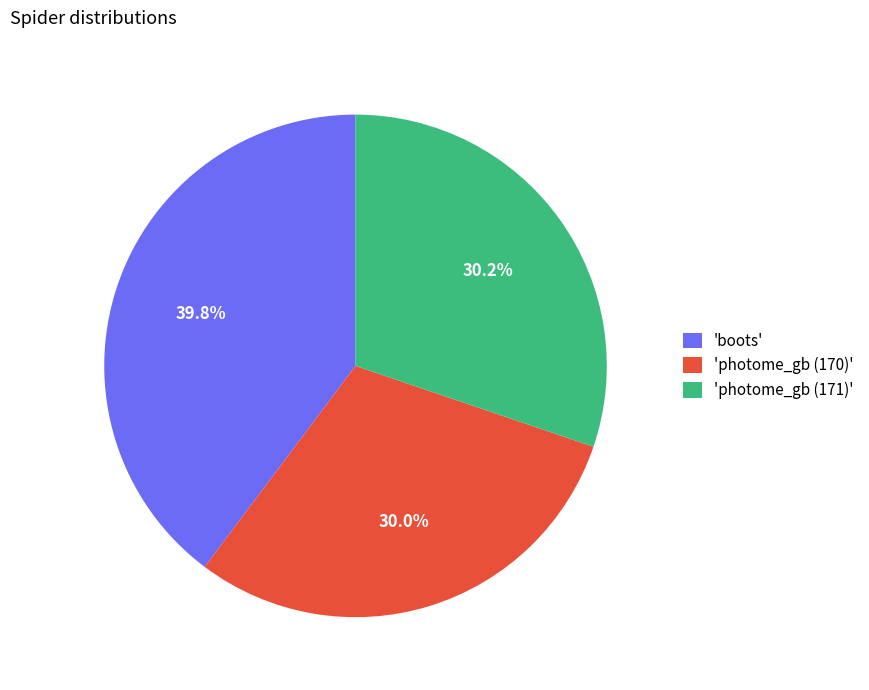

What is the total percentage of 'photome_gb (170)' and 'photome_gb (171)'?

60.2%